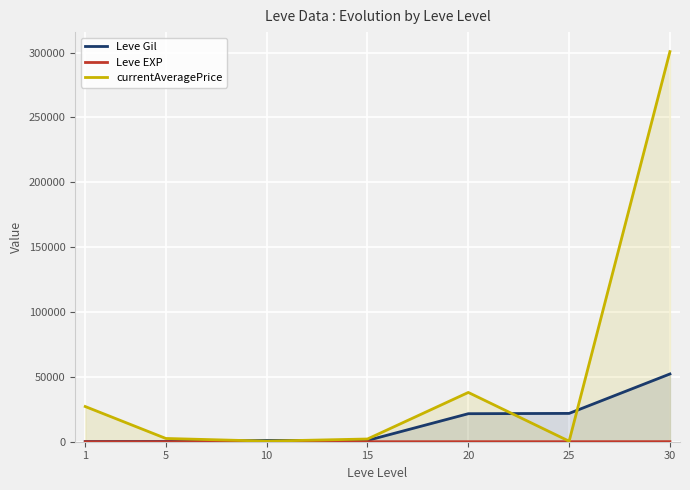

Reading right to left, transcribe all the data shown in this chart.

Leve Gil: 52220	21830	21600	990	990	220	160
Leve EXP: 52	21	21	7	9	5	1
currentAveragePrice: 300684	400	37981	2101	450	2507	27128